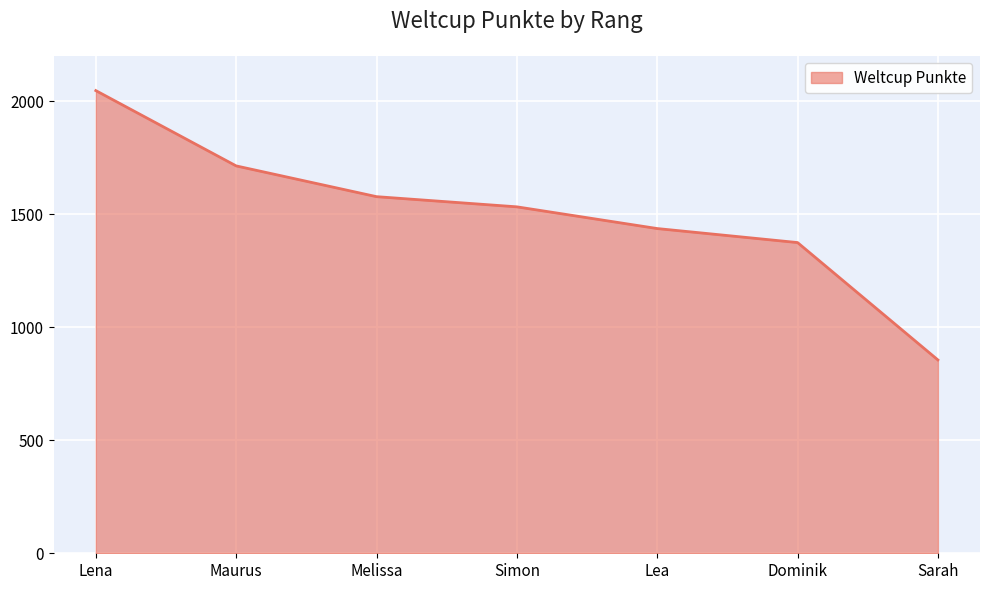

How many distinct data groups are displayed?

1